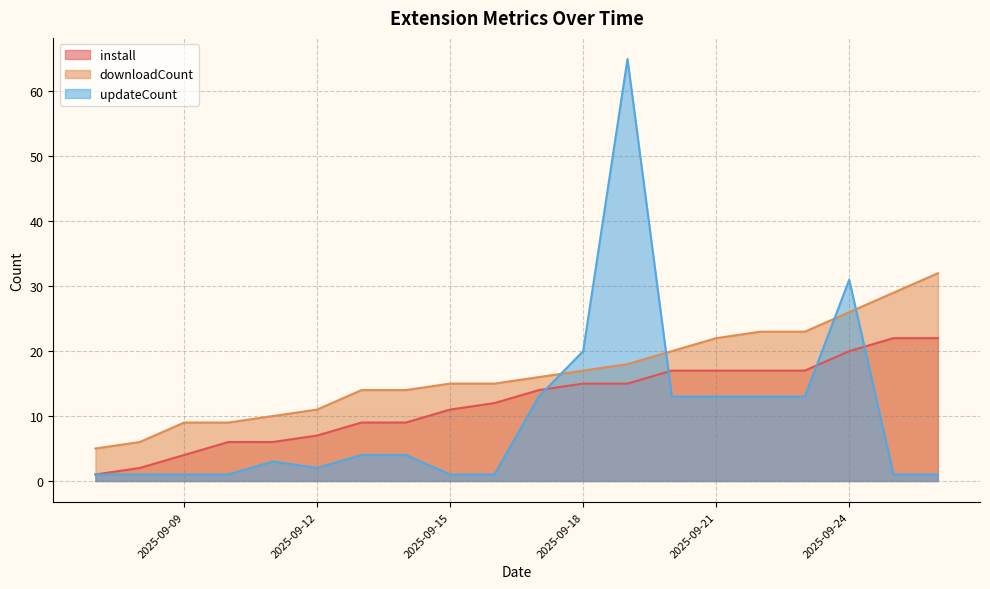

What is the sum of the downloadCount values at 2025-09-12 and 2025-09-20?

31